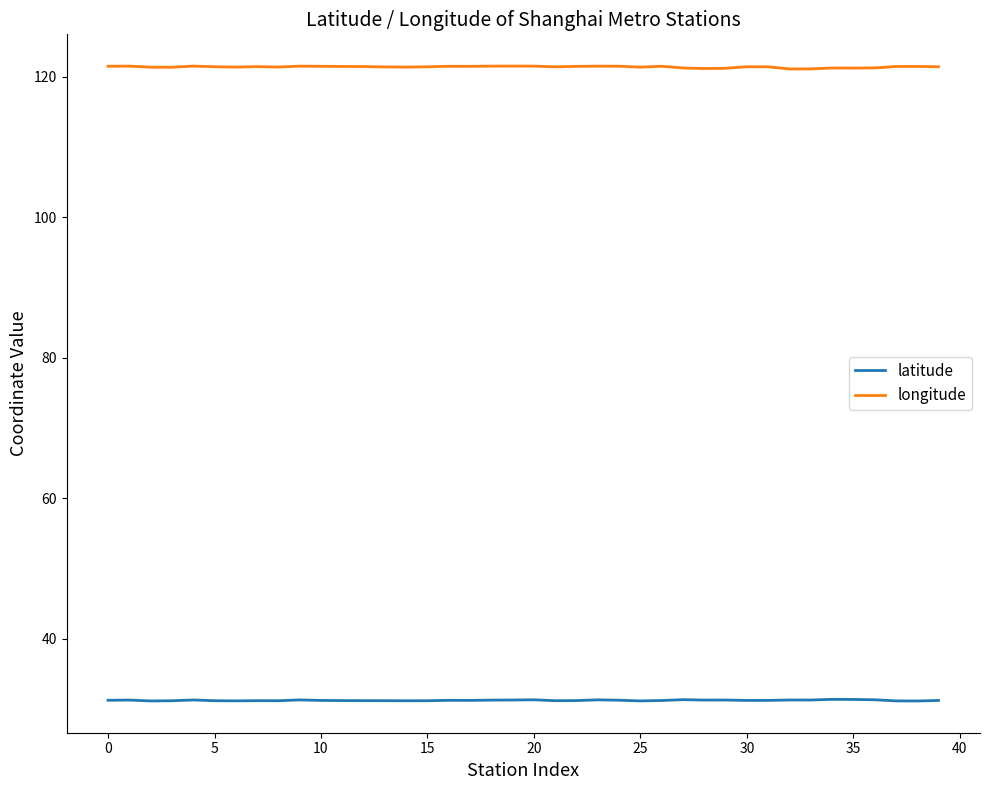

Which series has the largest total across all categories?

longitude